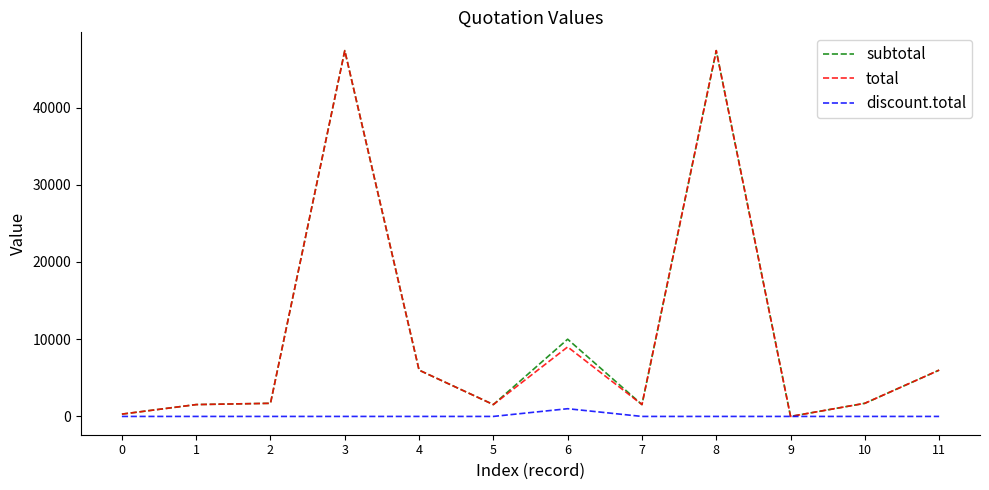

Count the number of data series in this chart.

3